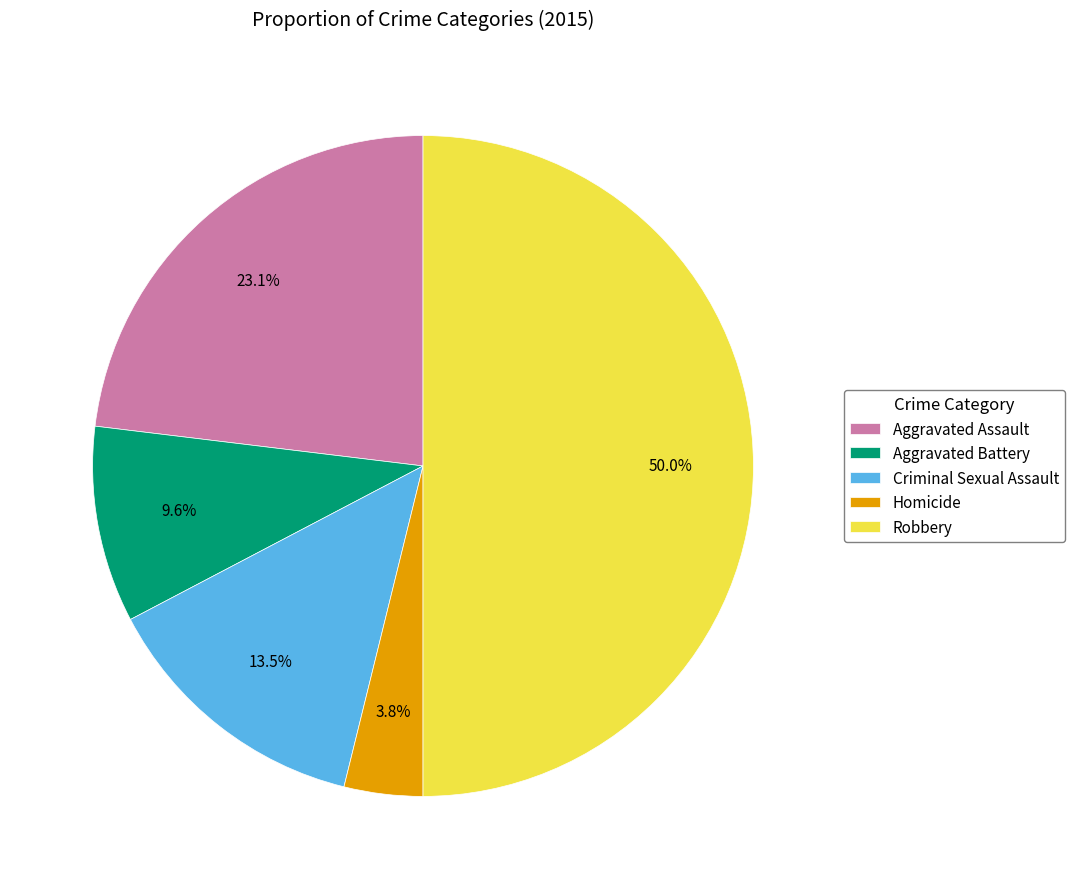

Between Criminal Sexual Assault and Homicide, which is larger?

Criminal Sexual Assault